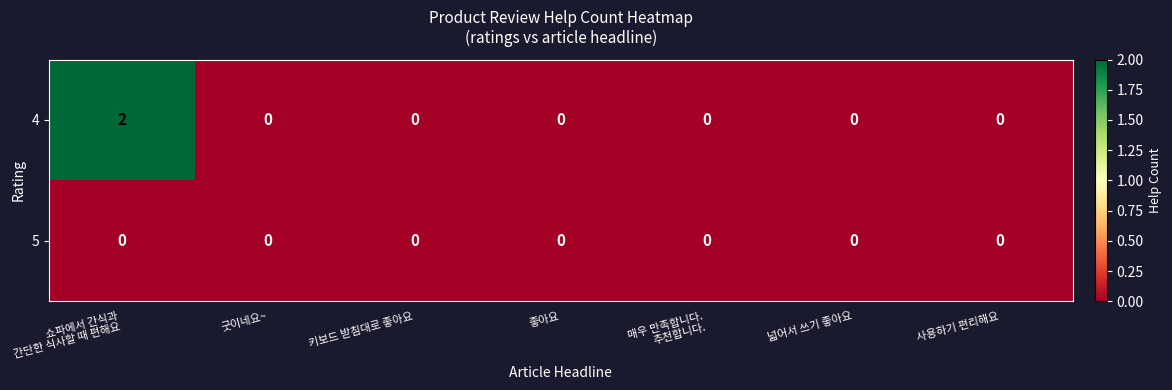

Reading right to left, what are all the values shown in this chart?

4: 0	0	0	0	0	0	2
5: 0	0	0	0	0	0	0